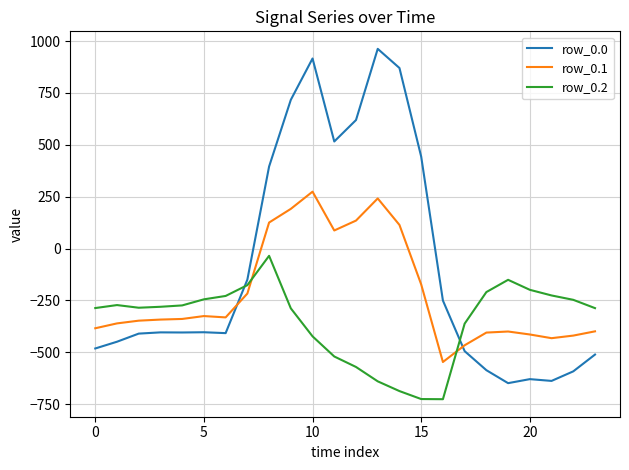

How many distinct data groups are displayed?

3